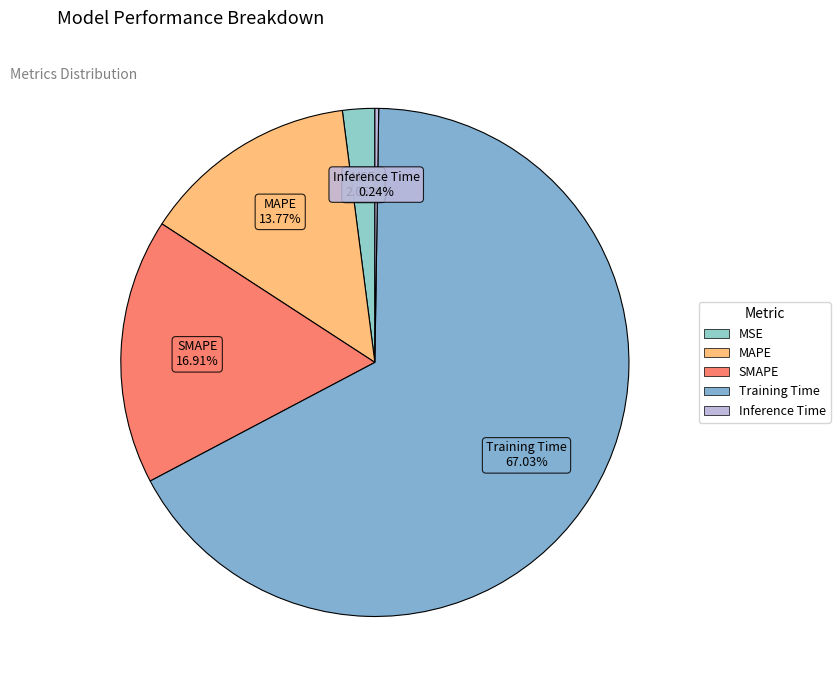

What percentage is the MSE slice, to the nearest percent?

2%